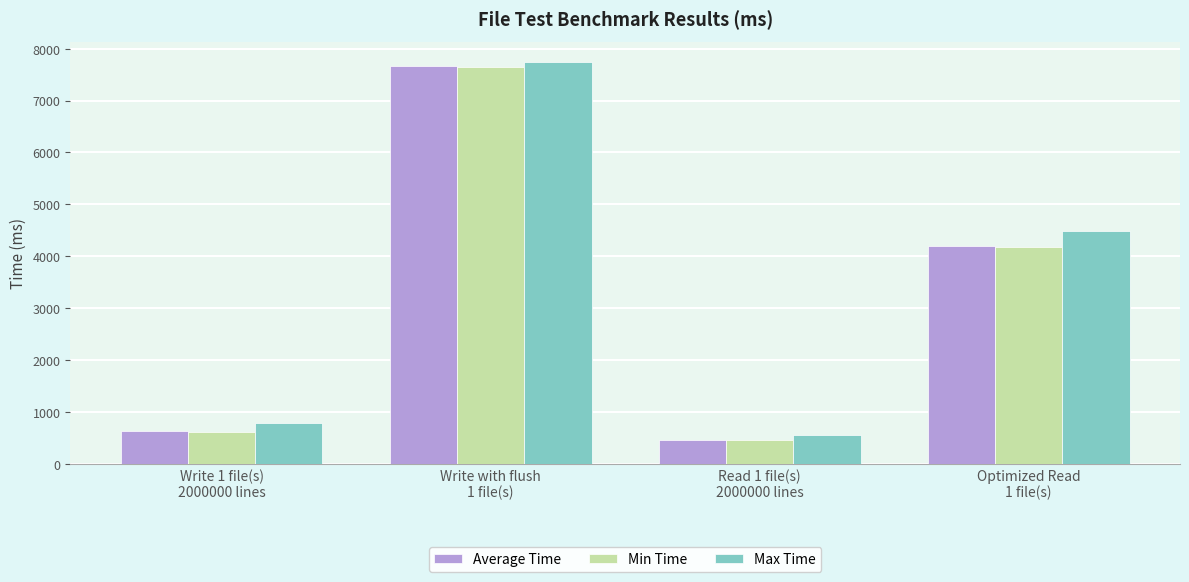

What are all the series names shown in the legend?

Average Time, Min Time, Max Time